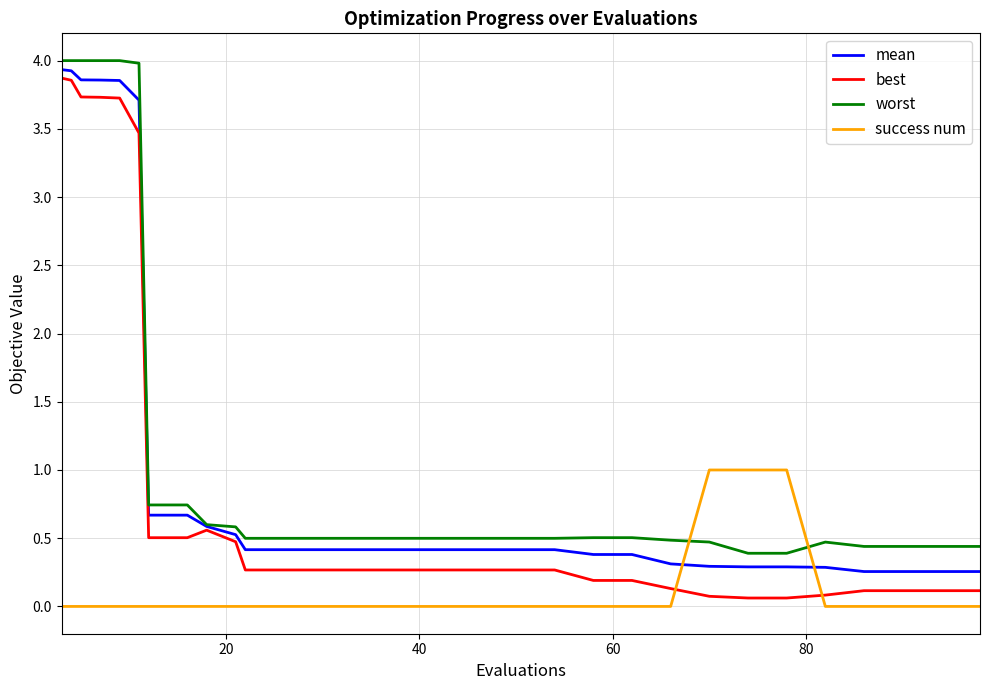

How many intersections are there between best and success num?

2